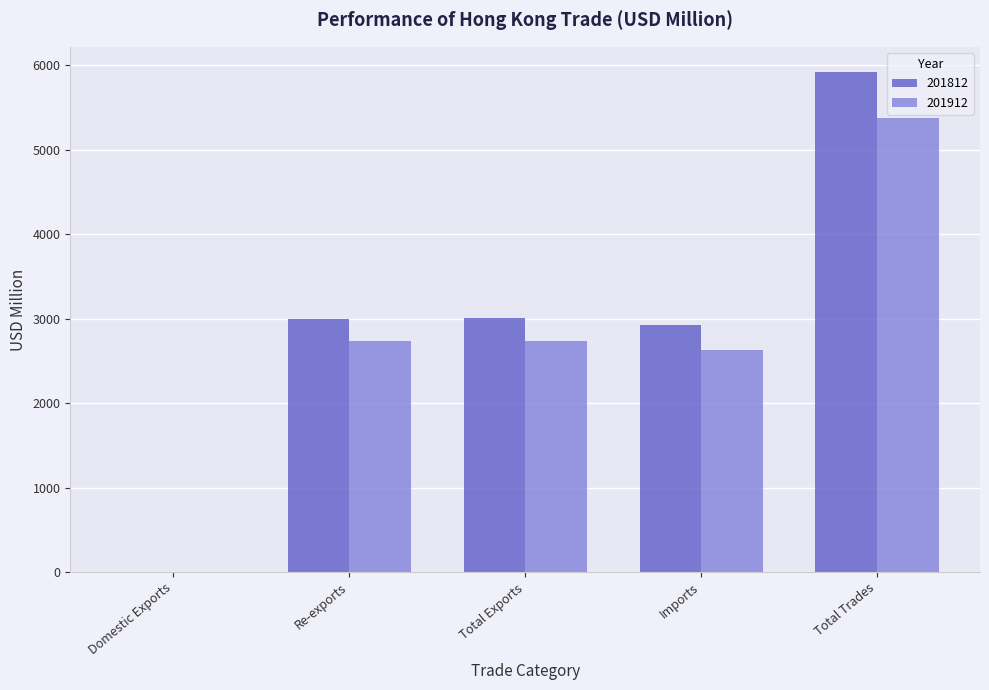

What is the maximum value shown in the chart?

5919.4